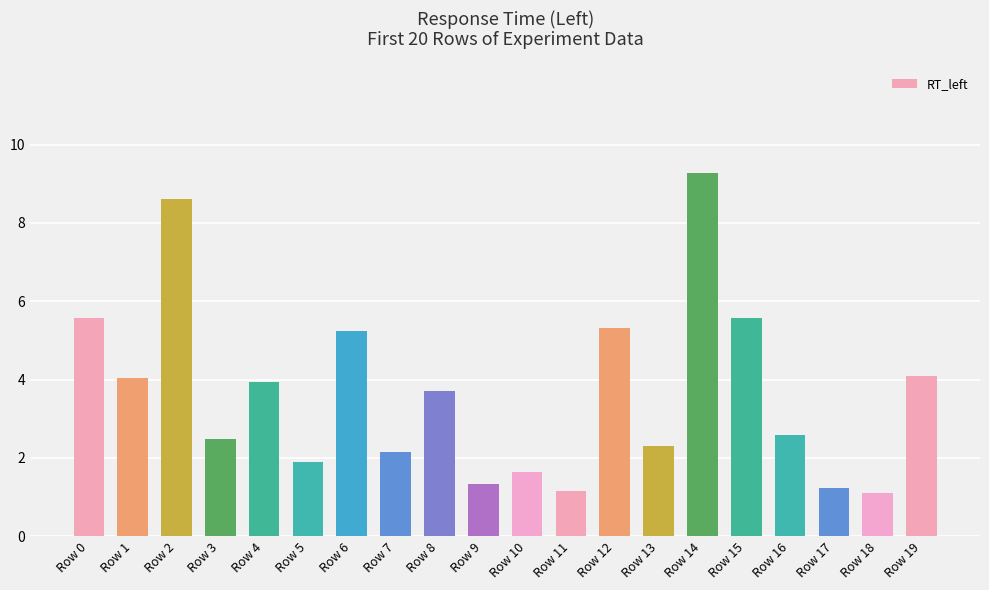

Reading left to right, list all the values displayed in this chart.

Row 0=5.6	Row 1=4.0	Row 2=8.6	Row 3=2.5	Row 4=3.9	Row 5=1.9	Row 6=5.2	Row 7=2.1	Row 8=3.7	Row 9=1.3	Row 10=1.6	Row 11=1.2	Row 12=5.3	Row 13=2.3	Row 14=9.3	Row 15=5.6	Row 16=2.6	Row 17=1.2	Row 18=1.1	Row 19=4.1